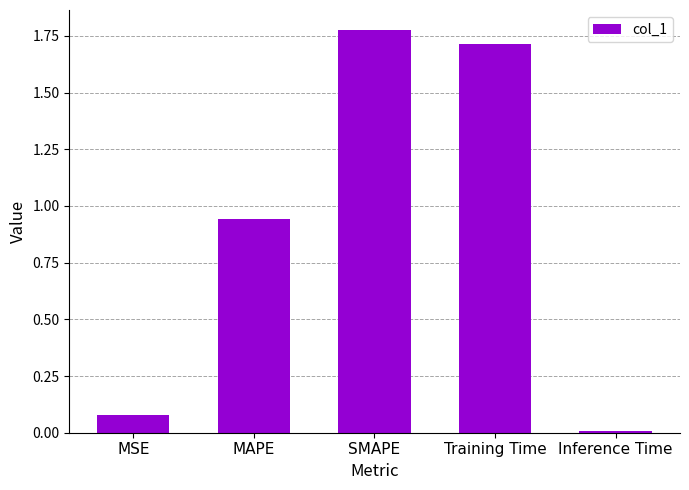

The chart shows a value of 0.5 at MAPE. True or false?

False